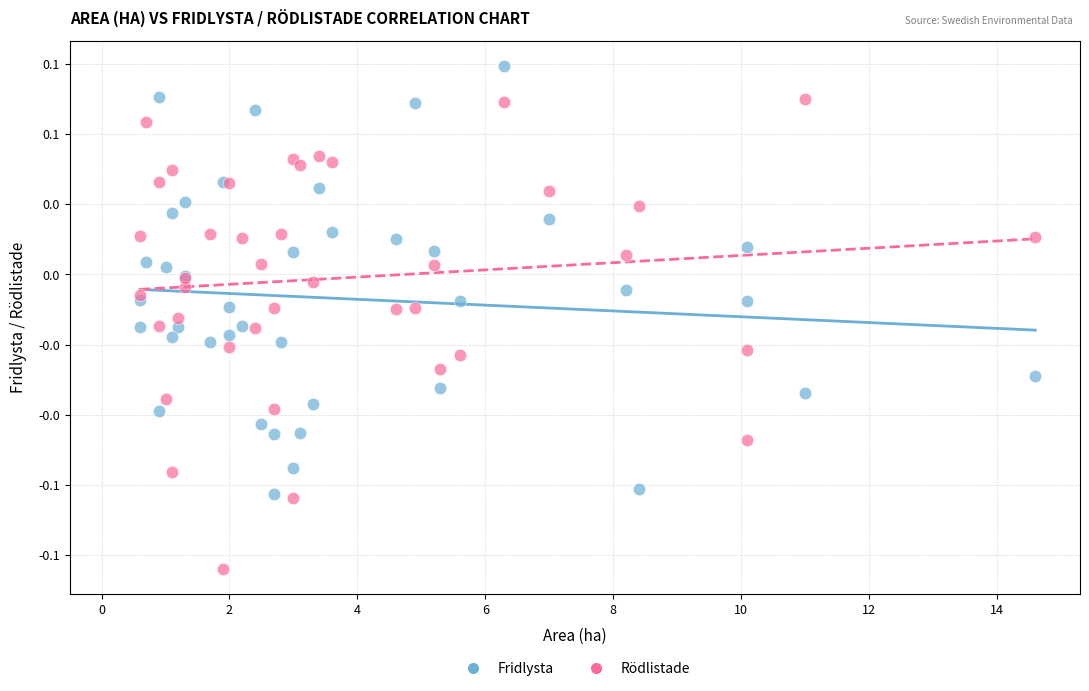

Which series contains the lowest Y value?

Rödlistade